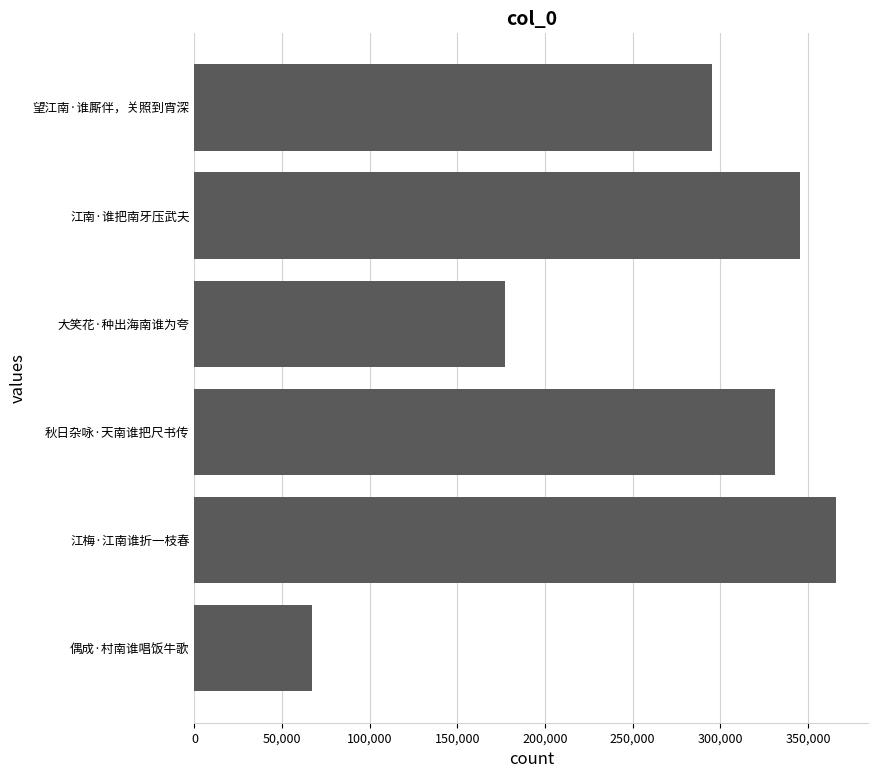

How many distinct data groups are displayed?

1